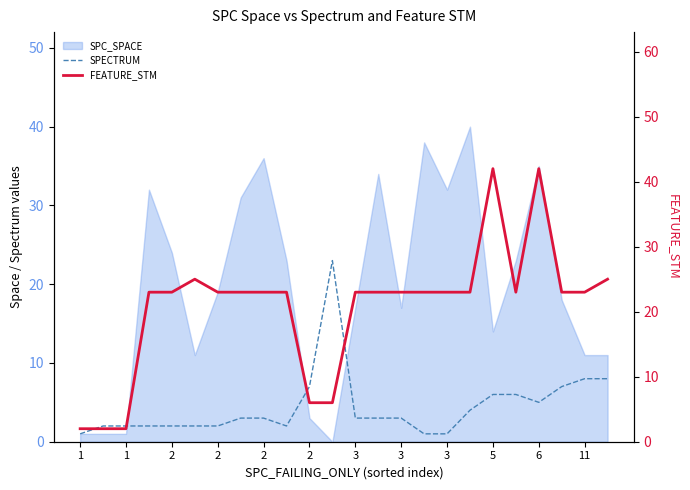

How many lines are shown in the chart?

2